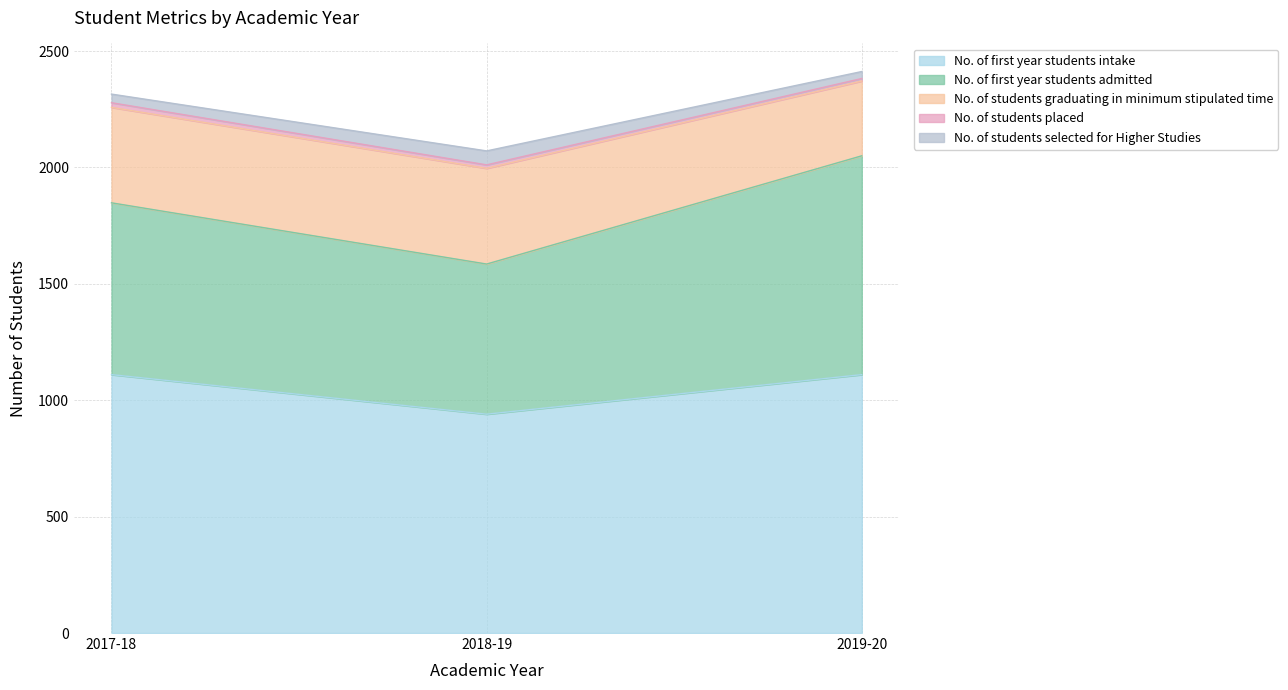

What are all the series names shown in the legend?

No. of first year students intake, No. of first year students admitted, No. of students graduating in minimum stipulated time, No. of students placed, No. of students selected for Higher Studies